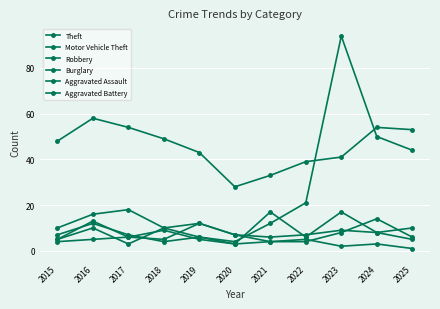

Between 2025 and 2016, which is larger?

2016